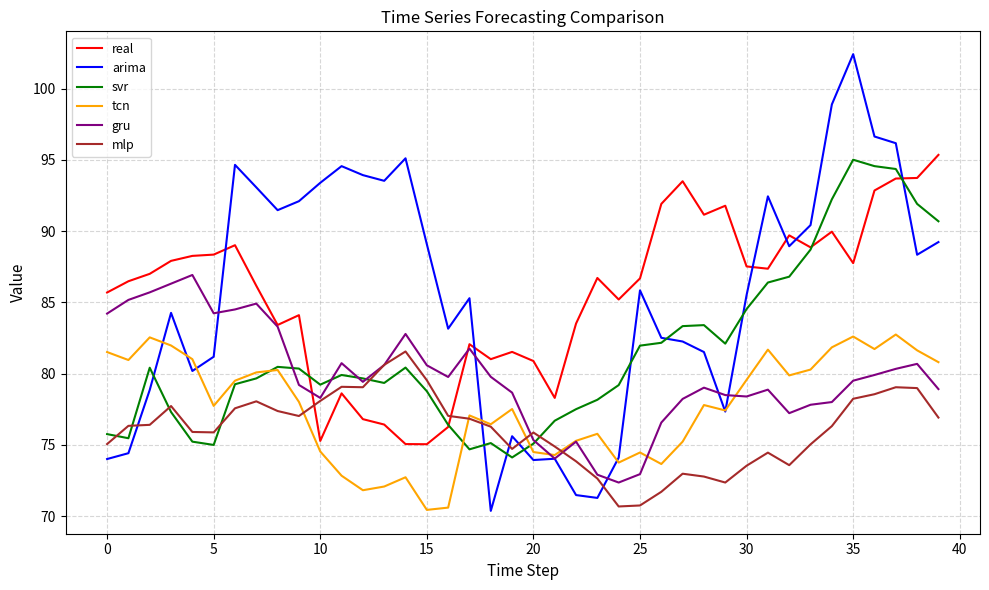

Which series has the largest range (max minus min)?

arima